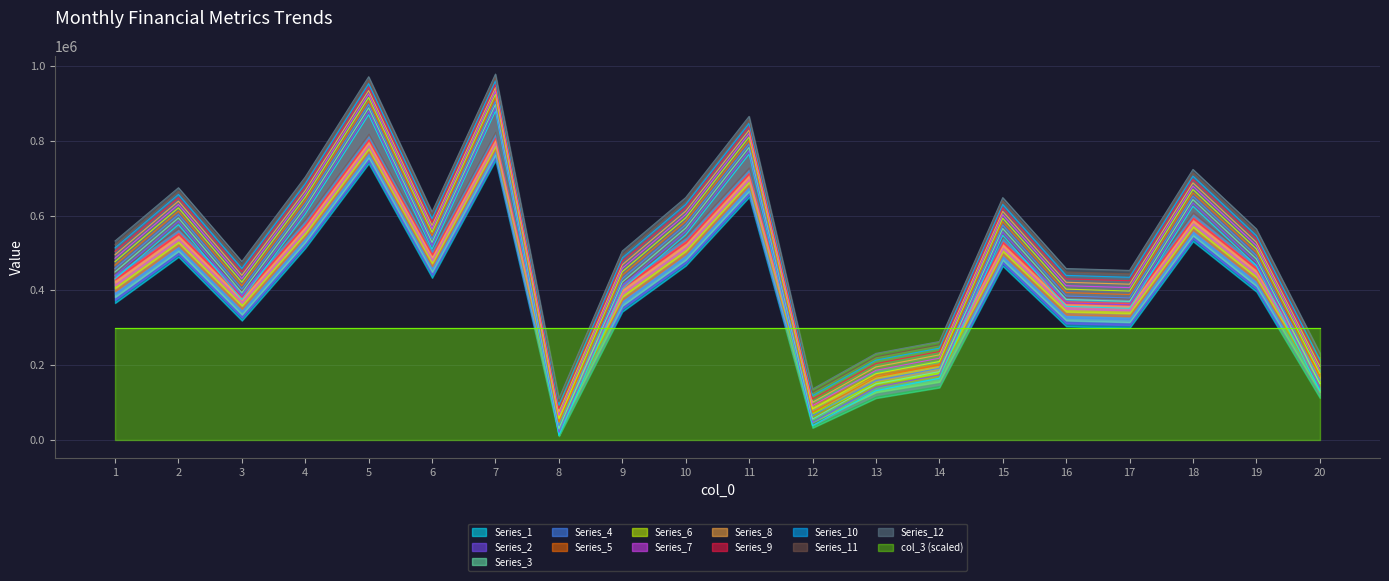

At which label does col_1 first exceed 564446?

2